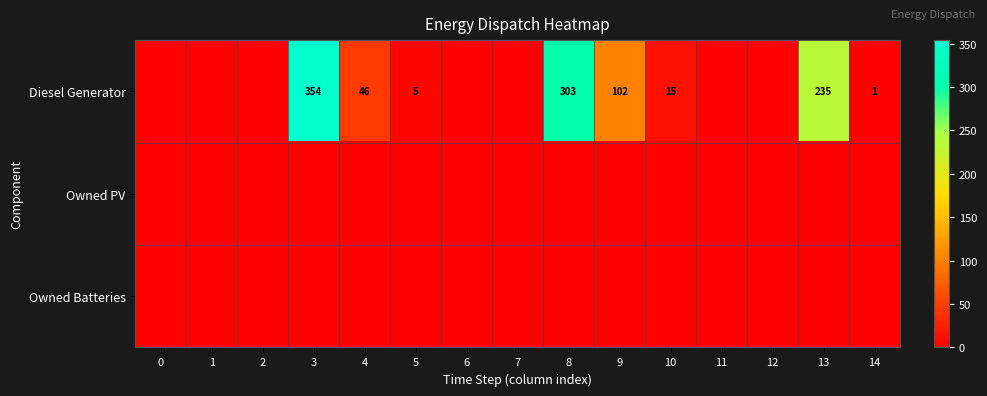

The value of Diesel Generator at 14 is 1. True or false?

True